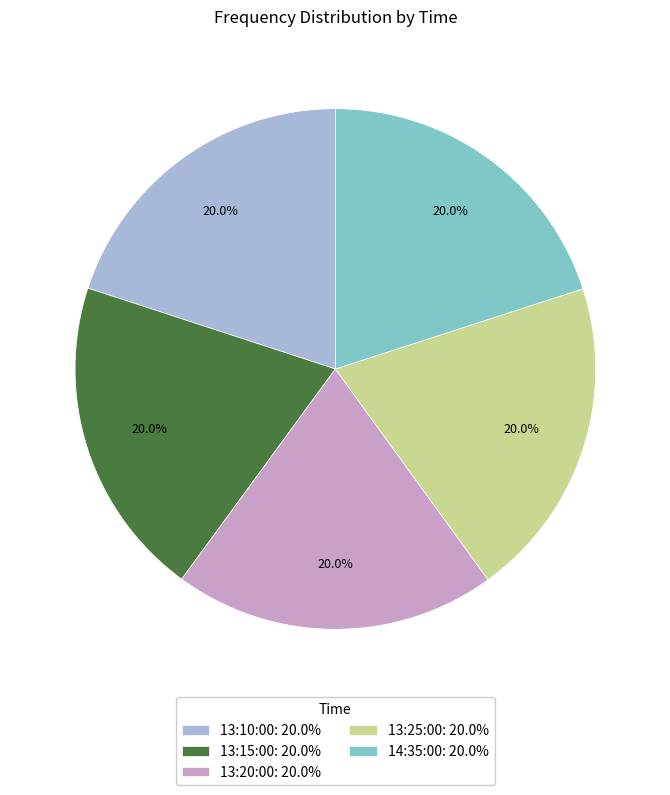

Does any single category account for the majority?

No